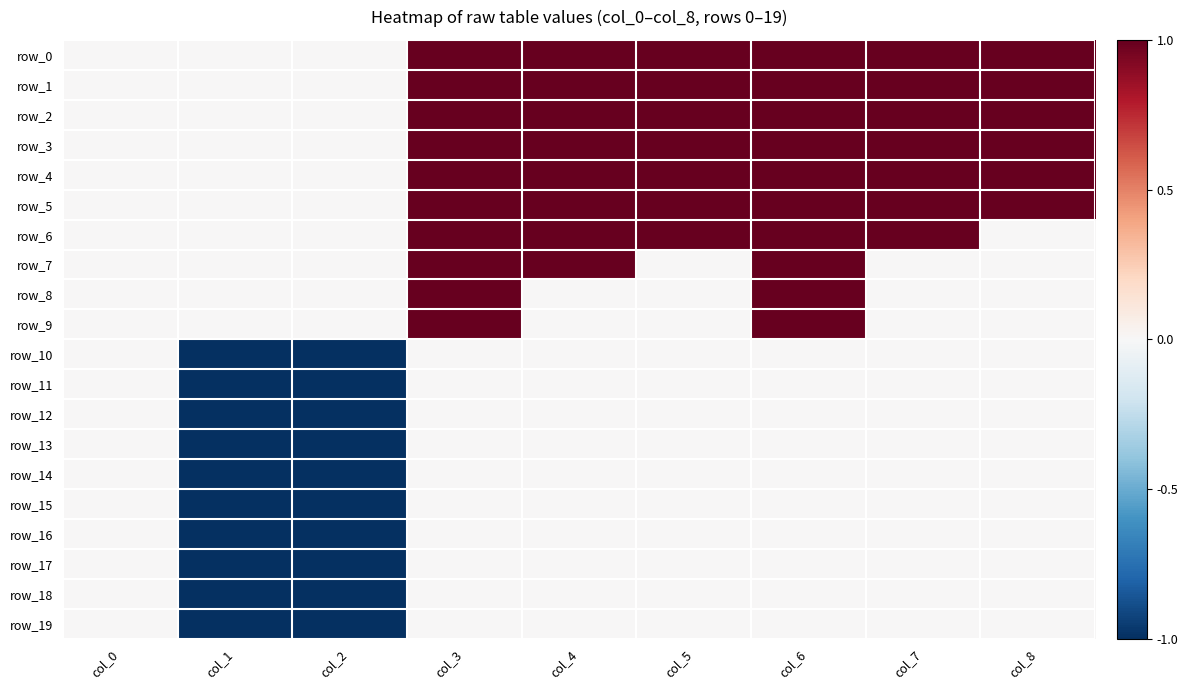

Count the row_16 values in the range 0 to 1.

7